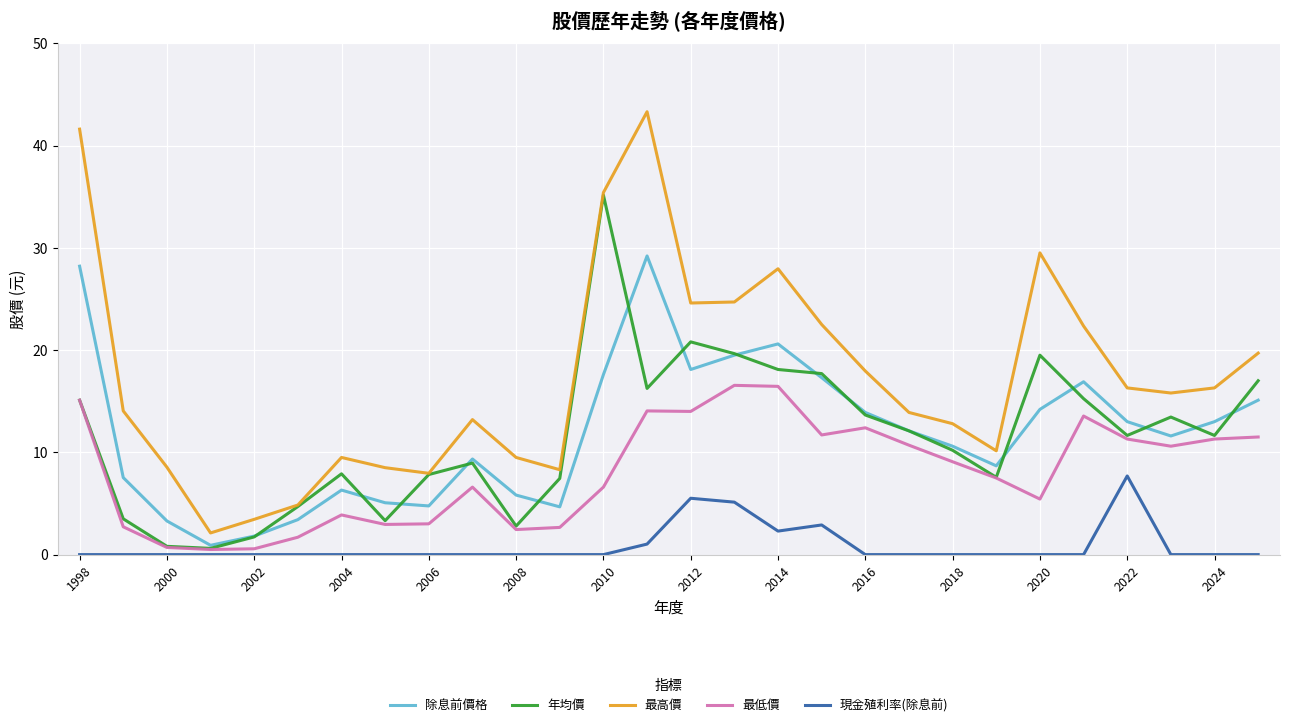

What is the greatest value displayed?

43.3